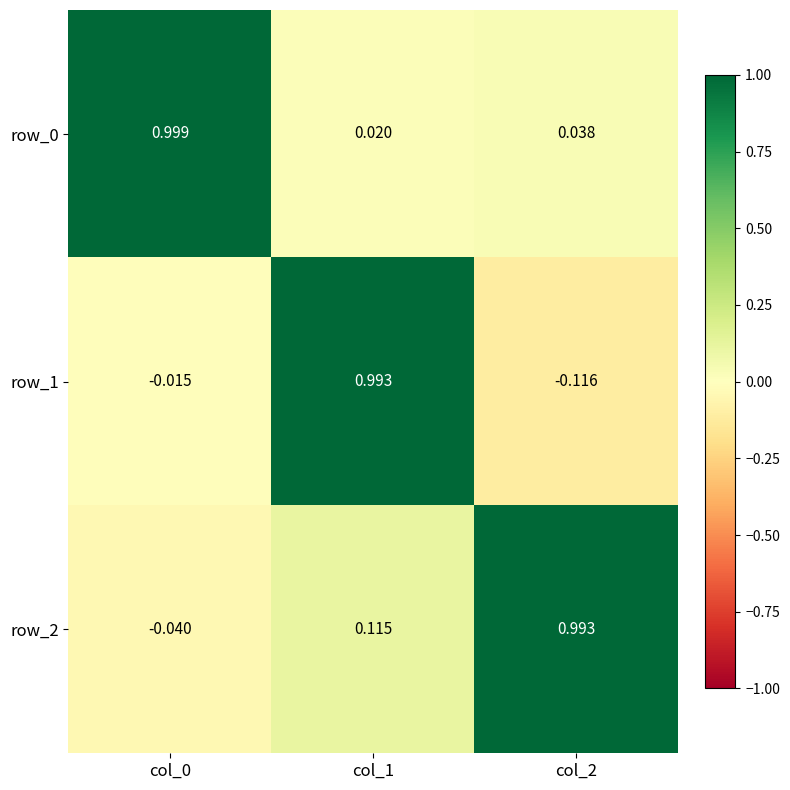

Is the value of row_0 at col_1 greater than the value of row_2 at col_0?

Yes